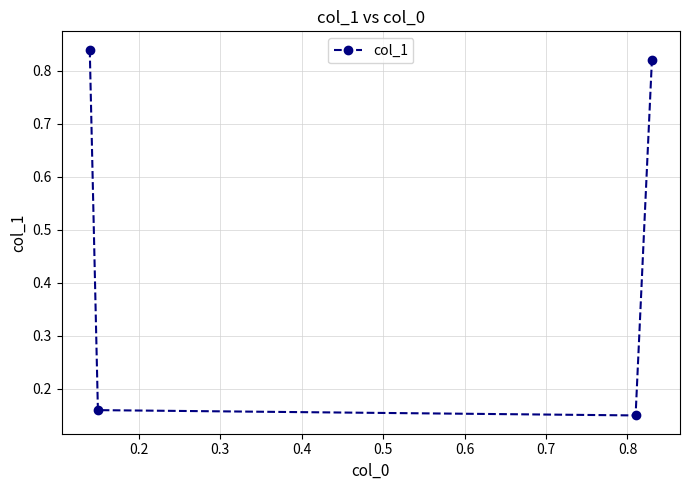

How many values are between 0 and 1?

4